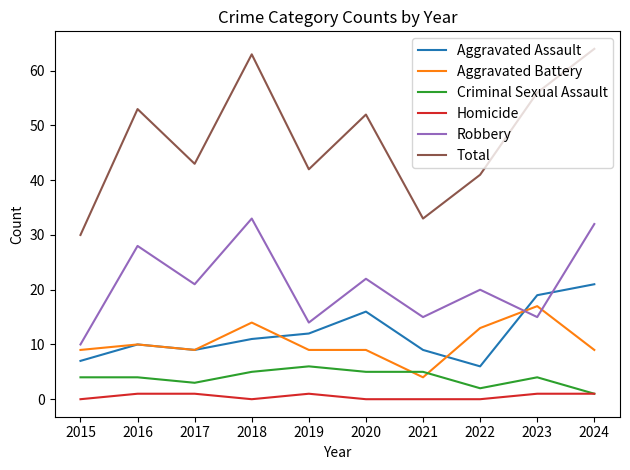

Rank the series by their maximum value, from highest to lowest.

Total, Robbery, Aggravated Assault, Aggravated Battery, Criminal Sexual Assault, Homicide